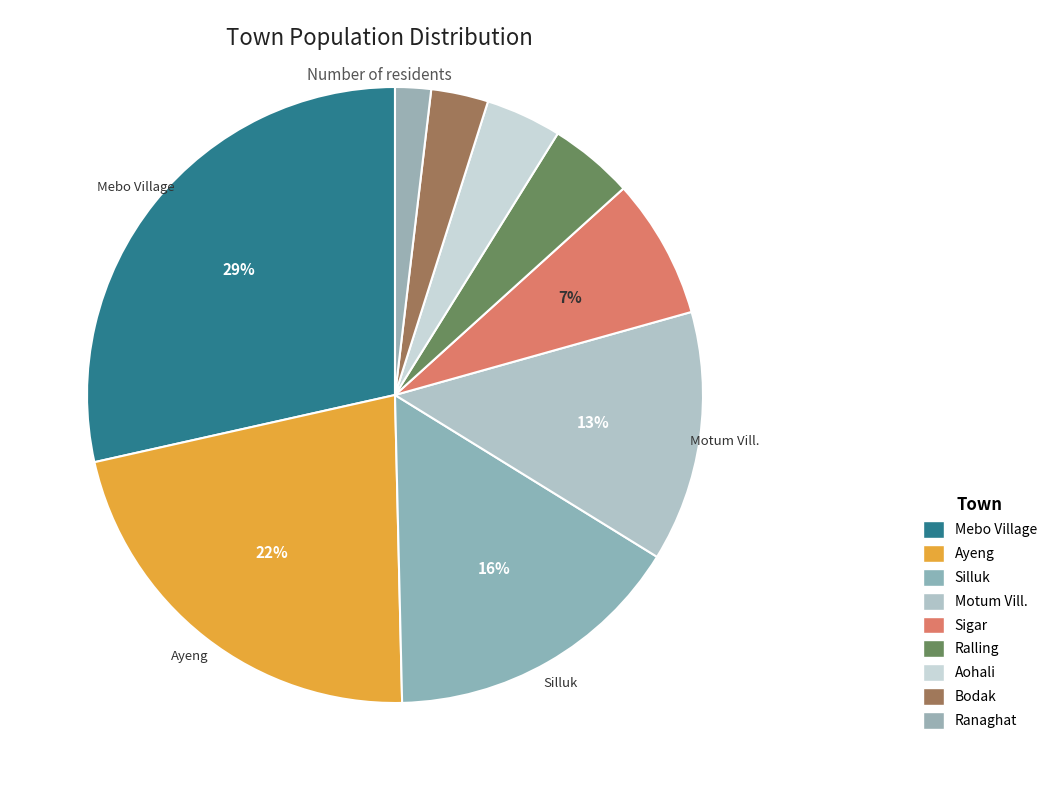

Does Aohali represent more than half of the total?

No